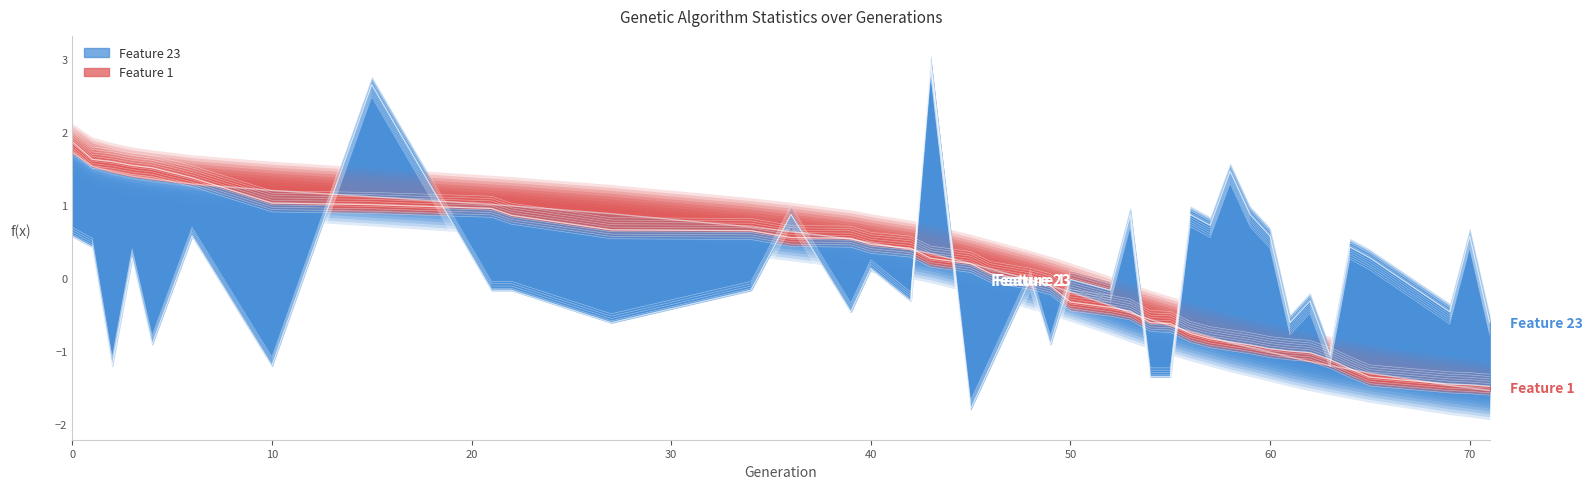

Reading right to left, transcribe all the data shown in this chart.

min: -1.6	-1.6	-1.6	-1.5	-1.4	-1.2	-1.1	-1.1	-1.1	-1.0	-1.0	-1.0	-0.9	-0.7	-0.7	-0.6	-0.5	-0.5	-0.2	-0.2	-0.1	0.1	0.1	0.3	0.3	0.4	0.4	0.5	0.5	0.7	0.8	0.9	0.9	1.2	1.4	1.4	1.5	1.5	1.7
max: -0.5	0.7	-0.3	0.4	0.5	-0.9	-0.2	-0.5	0.7	1.0	1.6	0.8	1.0	-1.2	-1.2	1.0	-0.0	0.1	-0.8	0.1	-1.1	-1.7	3.1	-0.2	0.2	-0.3	1.0	-0.0	-0.5	-0.0	-0.0	2.8	-1.1	0.7	-0.8	0.4	-1.1	0.5	0.7
avg: -1.5	-1.5	-1.5	-1.3	-1.3	-1.2	-1.1	-1.1	-1.0	-1.0	-0.9	-0.8	-0.7	-0.7	-0.6	-0.5	-0.4	-0.2	-0.1	-0.0	0.1	0.2	0.3	0.4	0.5	0.5	0.6	0.7	0.9	1.0	1.0	1.1	1.2	1.3	1.4	1.4	1.5	1.5	1.7
std: -1.6	-1.6	-1.5	-1.4	-1.3	-1.2	-1.1	-1.1	-1.1	-1.0	-1.0	-0.9	-0.8	-0.7	-0.7	-0.5	-0.5	-0.4	-0.2	-0.1	-0.0	0.1	0.2	0.3	0.4	0.5	0.5	0.6	0.6	0.8	0.9	0.9	0.9	1.3	1.4	1.4	1.5	1.5	1.8